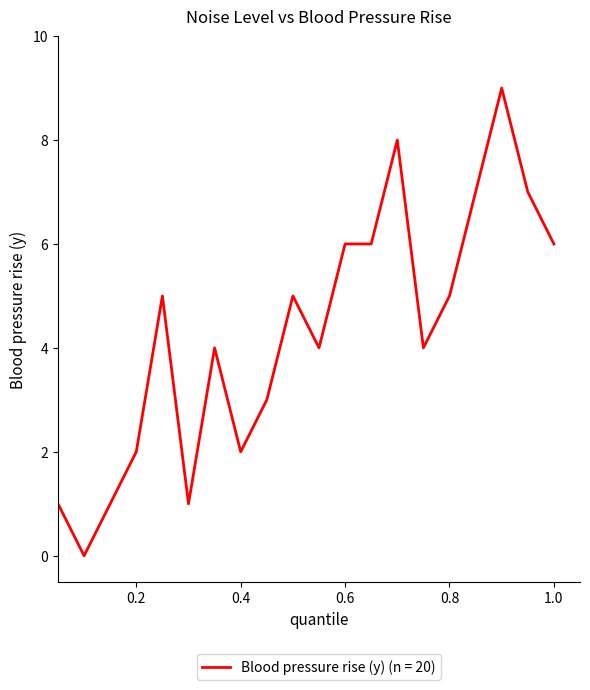

True or false: the data has more than 1 interior local peaks.

True